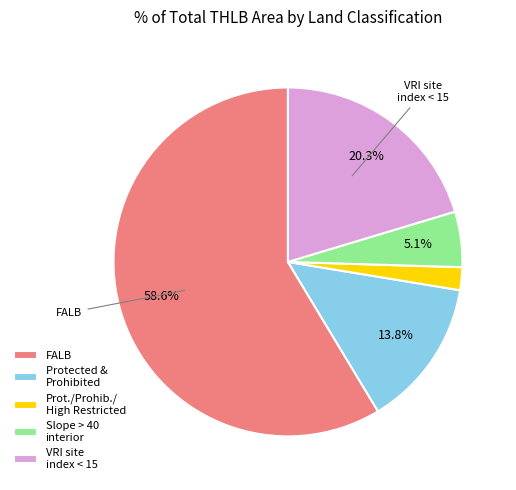

What is the majority slice?

FALB